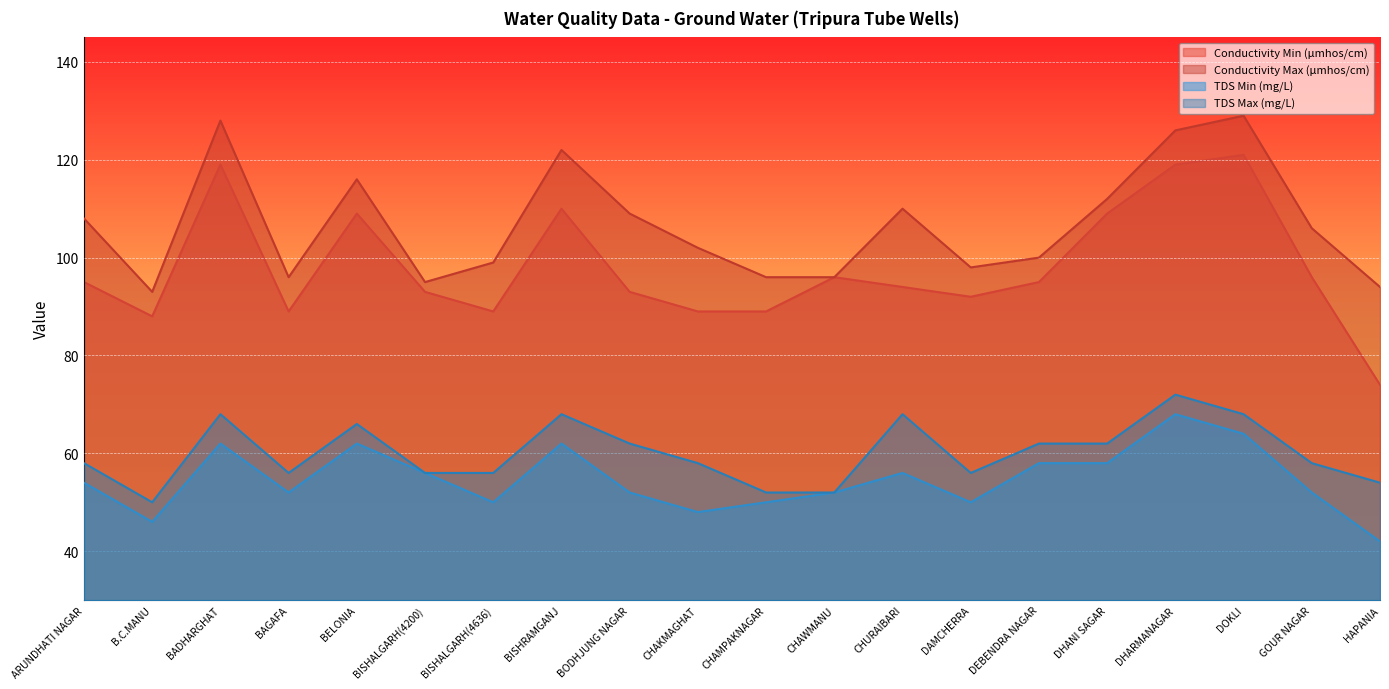

What are all the series names shown in the legend?

Conductivity Min (μmhos/cm), Conductivity Max (μmhos/cm), TDS Min (mg/L), TDS Max (mg/L)